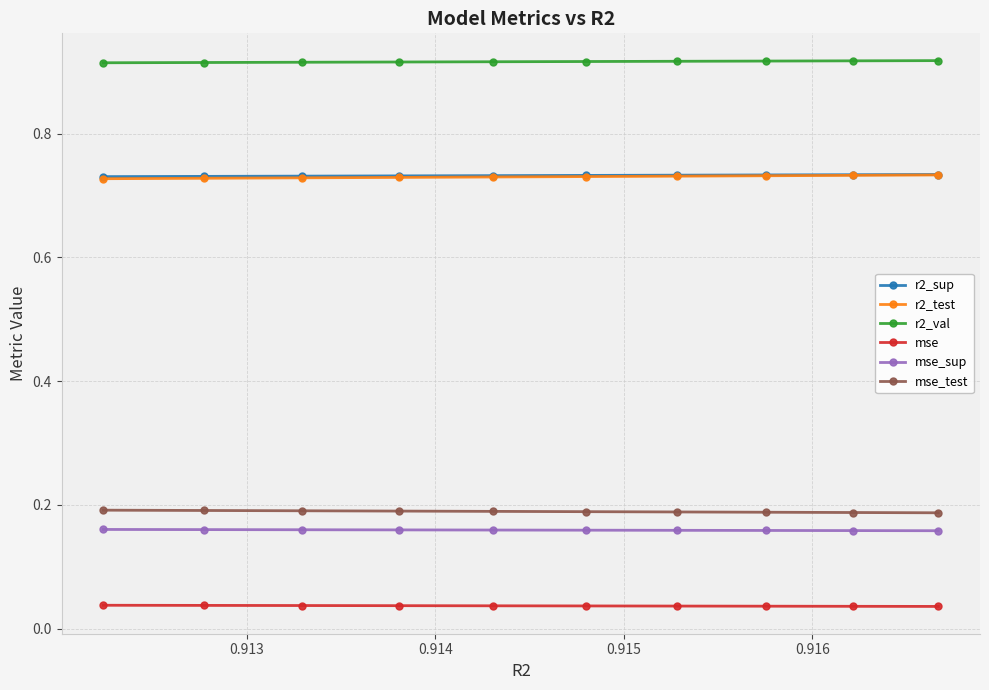

Count the r2_test values in the range 0 to 1.

10